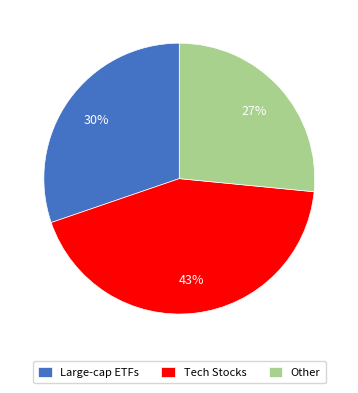

Rank the categories by value from lowest to highest.

Other, Large-cap ETFs, Tech Stocks